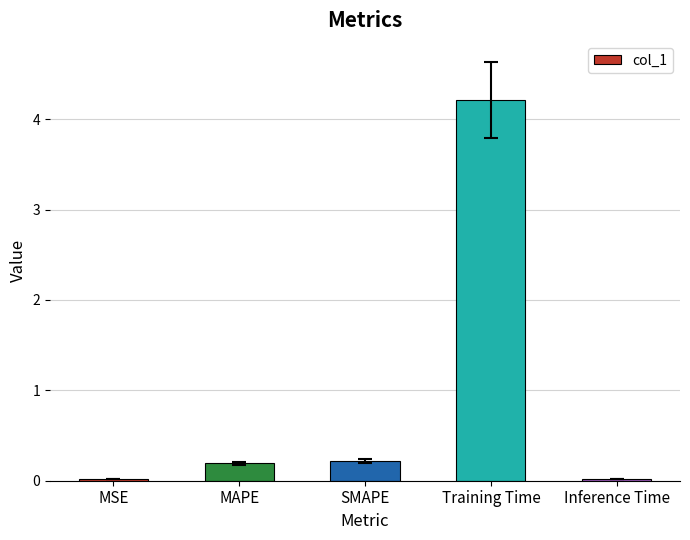

What is the label of the 2nd bar from the left?

MAPE